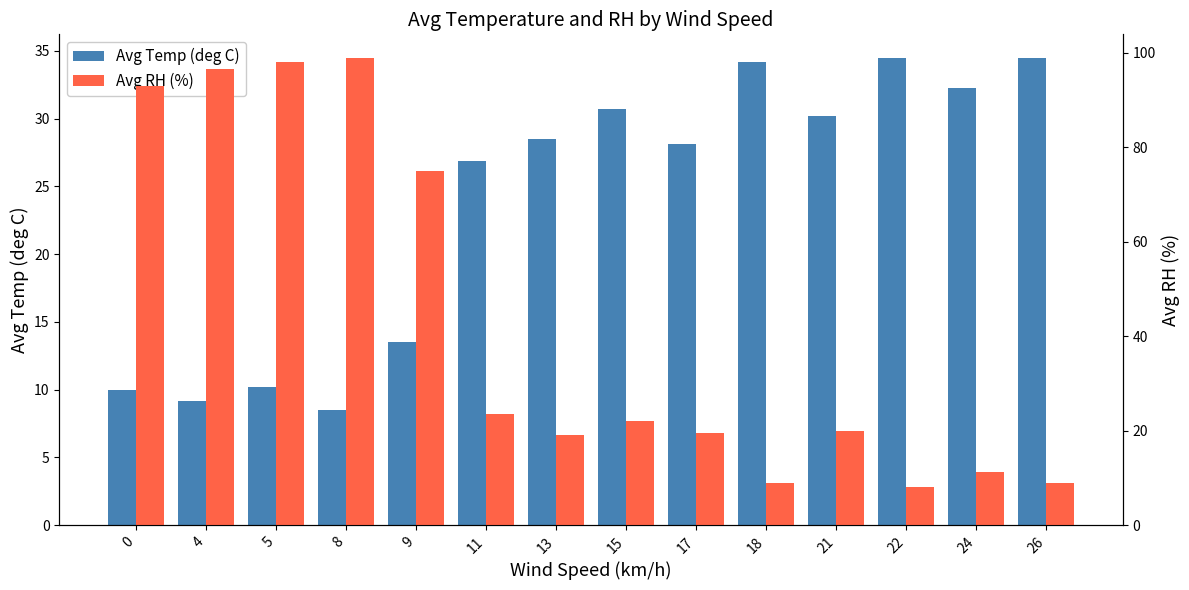

How many bars are there in total?

28